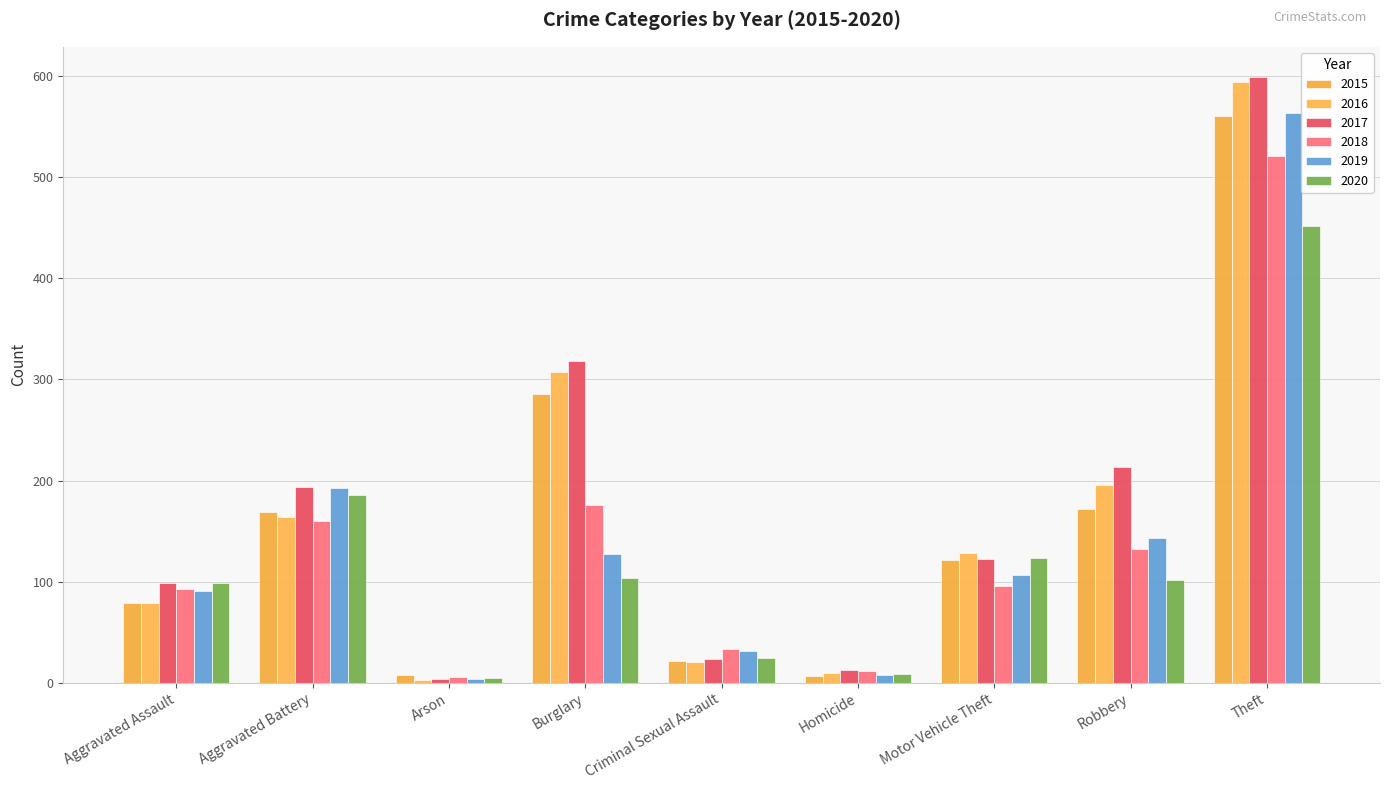

Which series changed the most between Aggravated Assault and Burglary?

2016